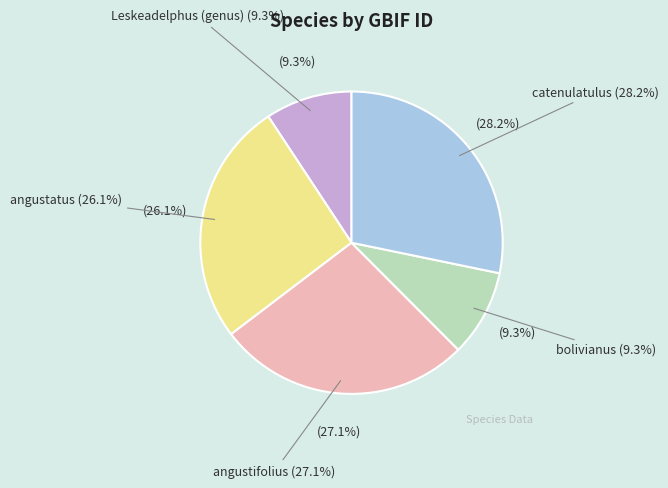

Rank the categories by value from highest to lowest.

catenulatulus, angustifolius, angustatus, bolivianus, Leskeadelphus (genus)